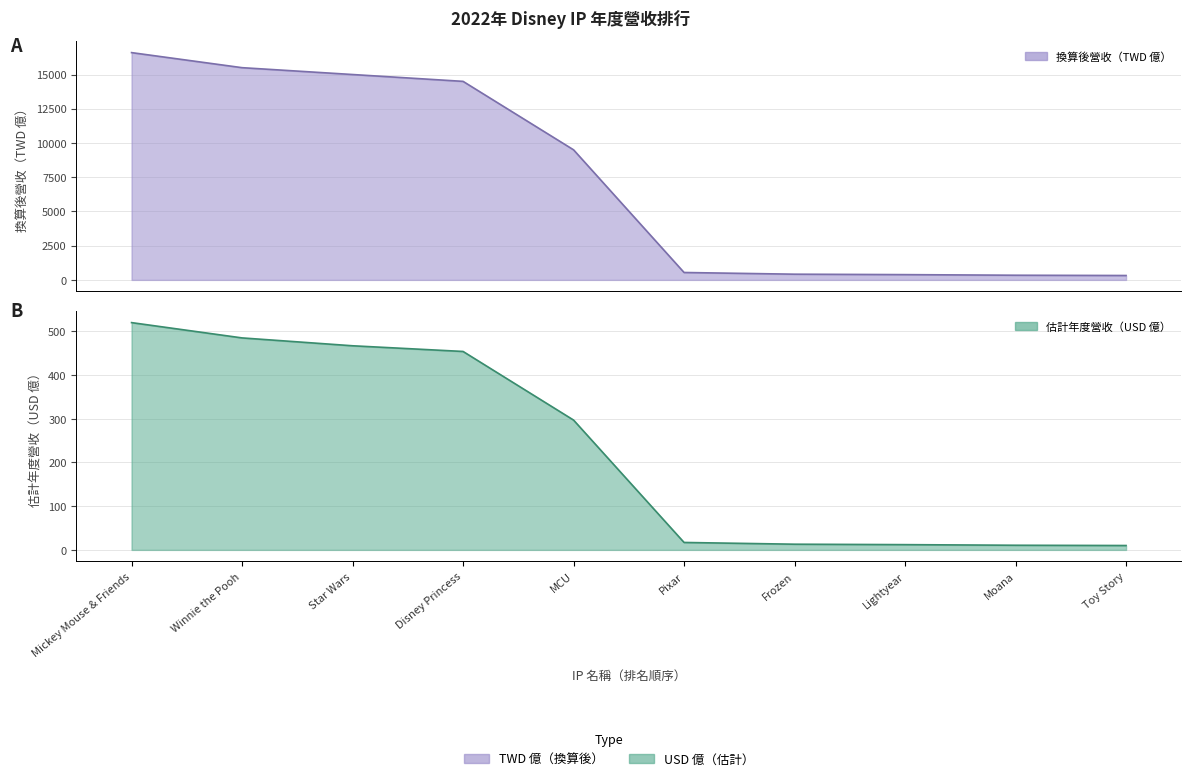

Reading right to left, extract all data points from this chart.

估計年度營收（USD 億）: Toy Story=10.0	Moana=10.6	Lightyear=12.0	Frozen=13.0	Pixar=17.0	MCU=297.0	Disney Princess=454.0	Star Wars=467.0	Winnie the Pooh=485.0	Mickey Mouse & Friends=520.0
換算後營收（TWD 億）: Toy Story=320.0	Moana=340.0	Lightyear=384.0	Frozen=416.0	Pixar=540.0	MCU=9500.0	Disney Princess=14500.0	Star Wars=15000.0	Winnie the Pooh=15500.0	Mickey Mouse & Friends=16600.0